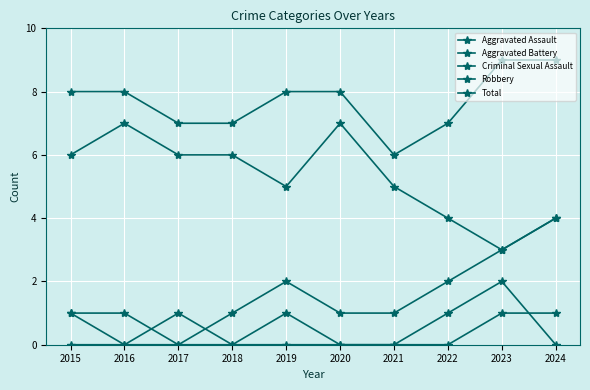

What is the value of the Robbery point at the 3rd from the left?

6